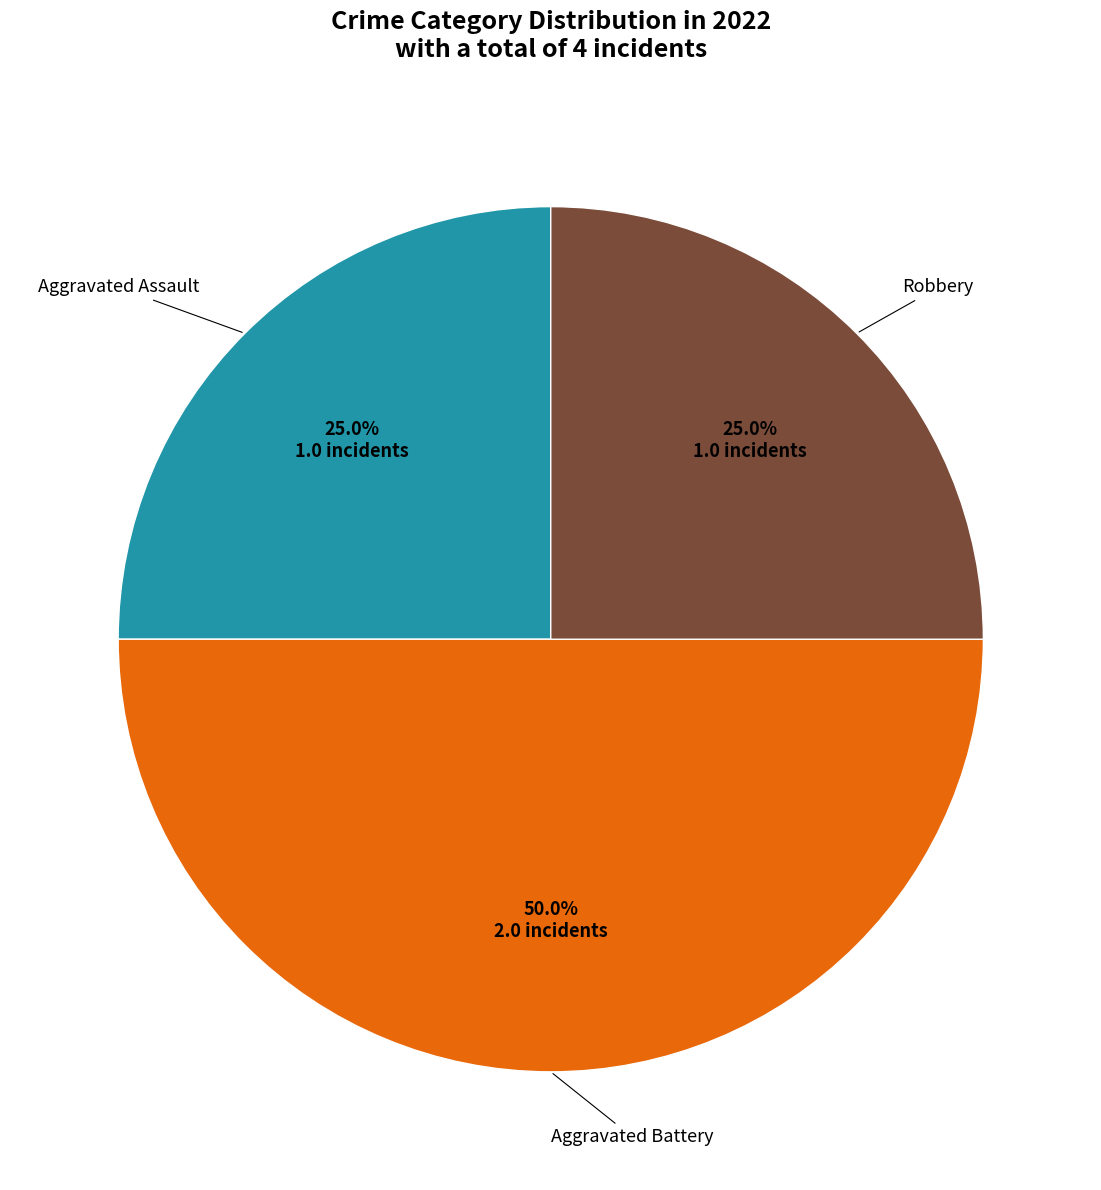

Count the number of slices in the pie.

3